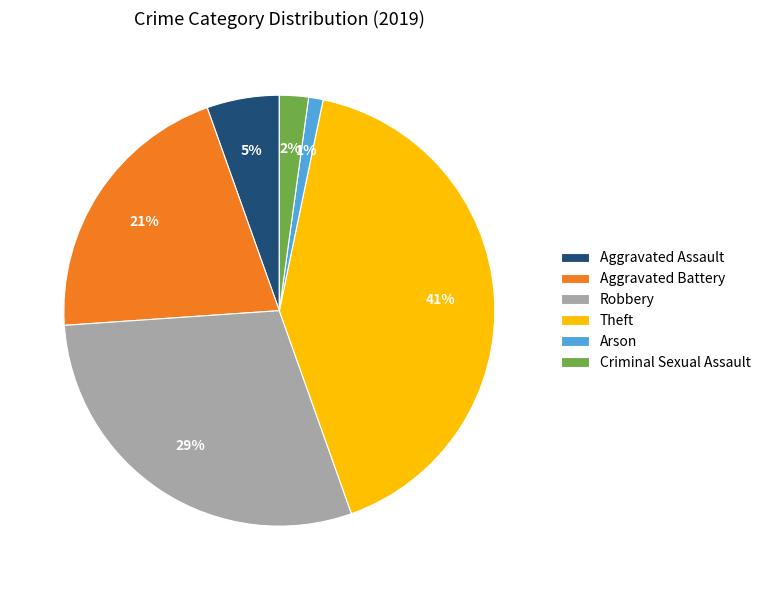

Is Arson the majority of the pie?

No